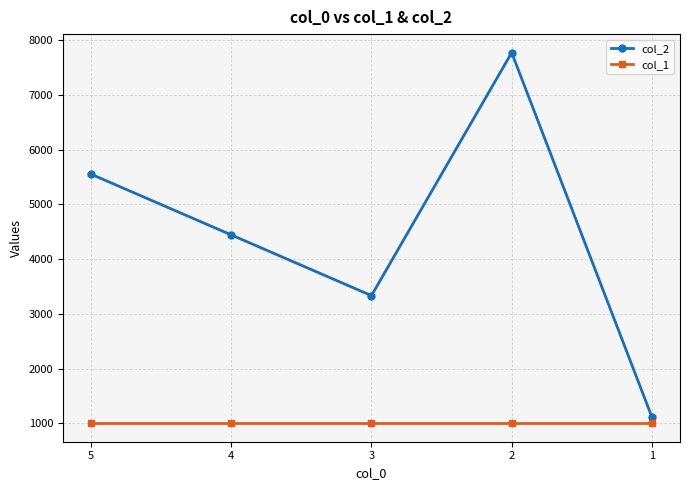

What is the value of the col_1 point at the 1st from the left?

1000